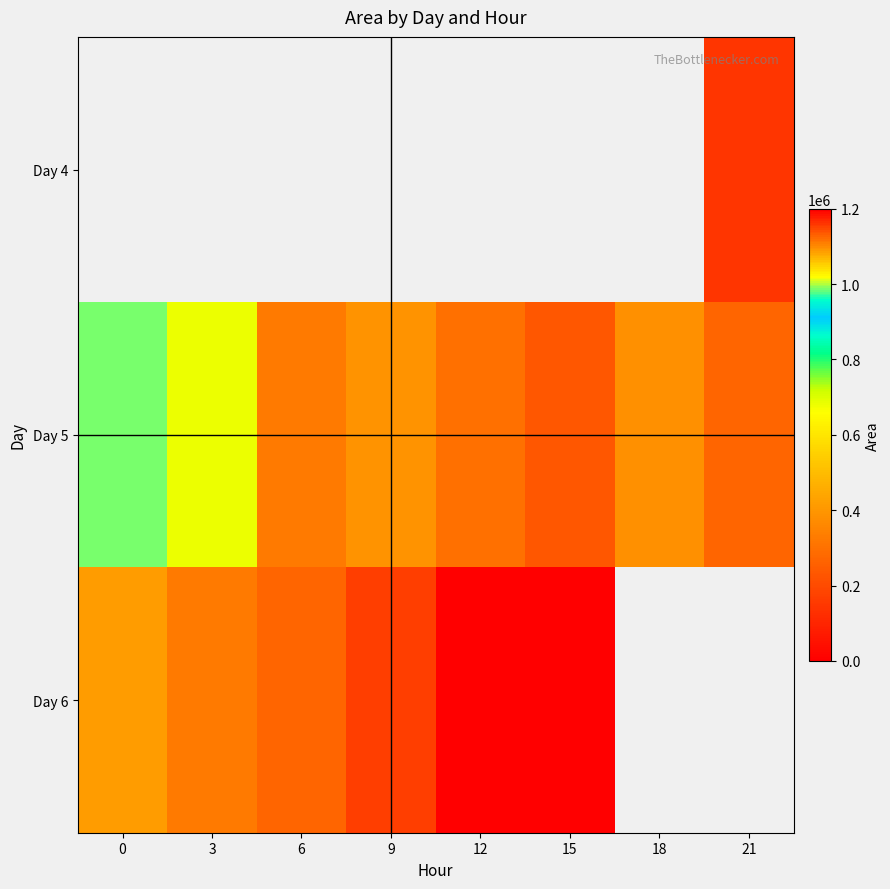

What is the maximum value shown in the chart?

1158750.0